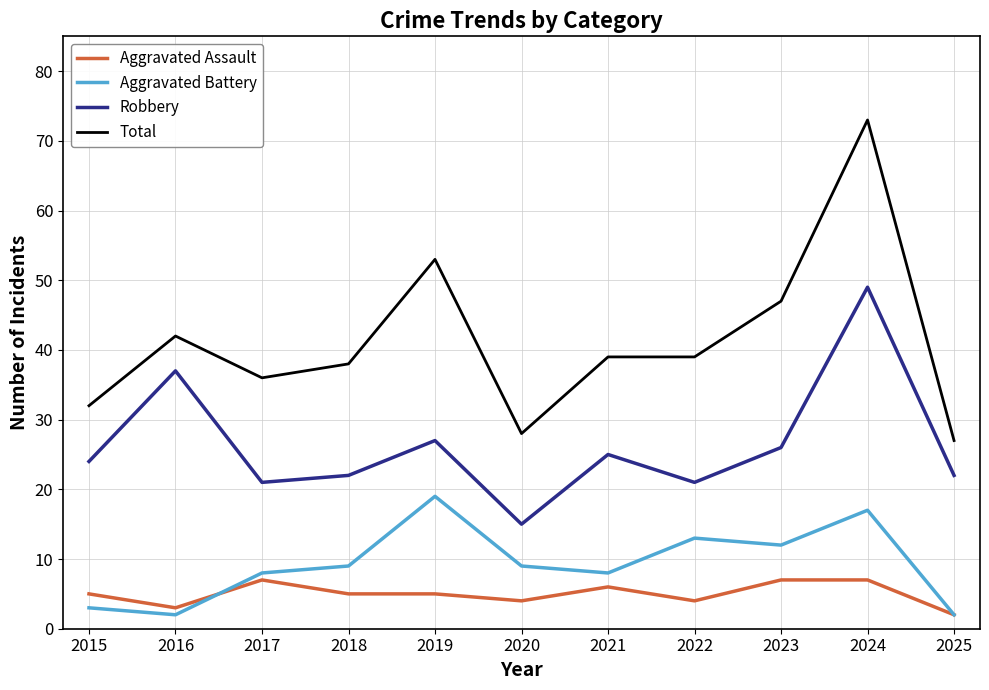

What is the average value of the Aggravated Assault series?

5